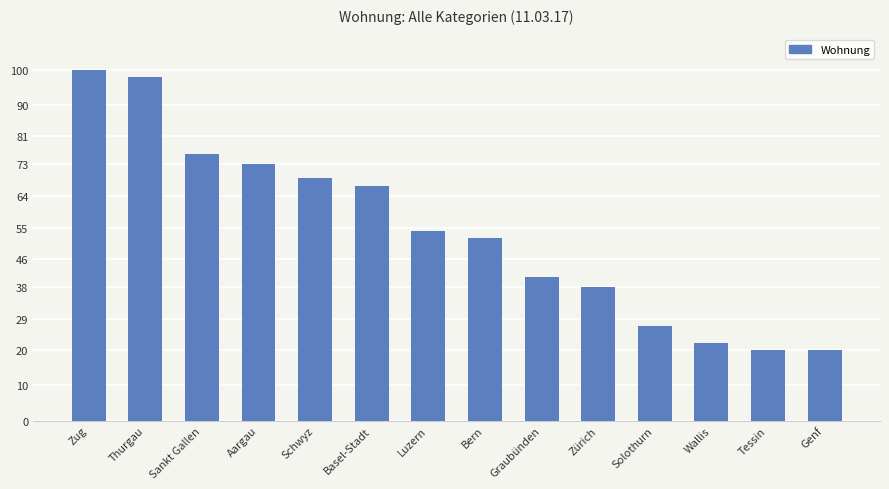

Does the chart contain any negative values?

No